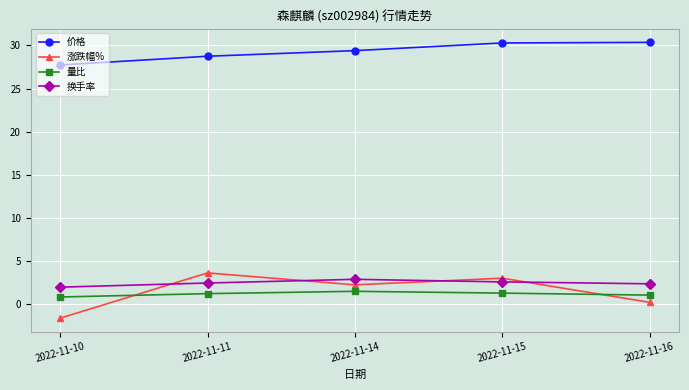

How many values in the 涨跌幅% series are below 2?

2